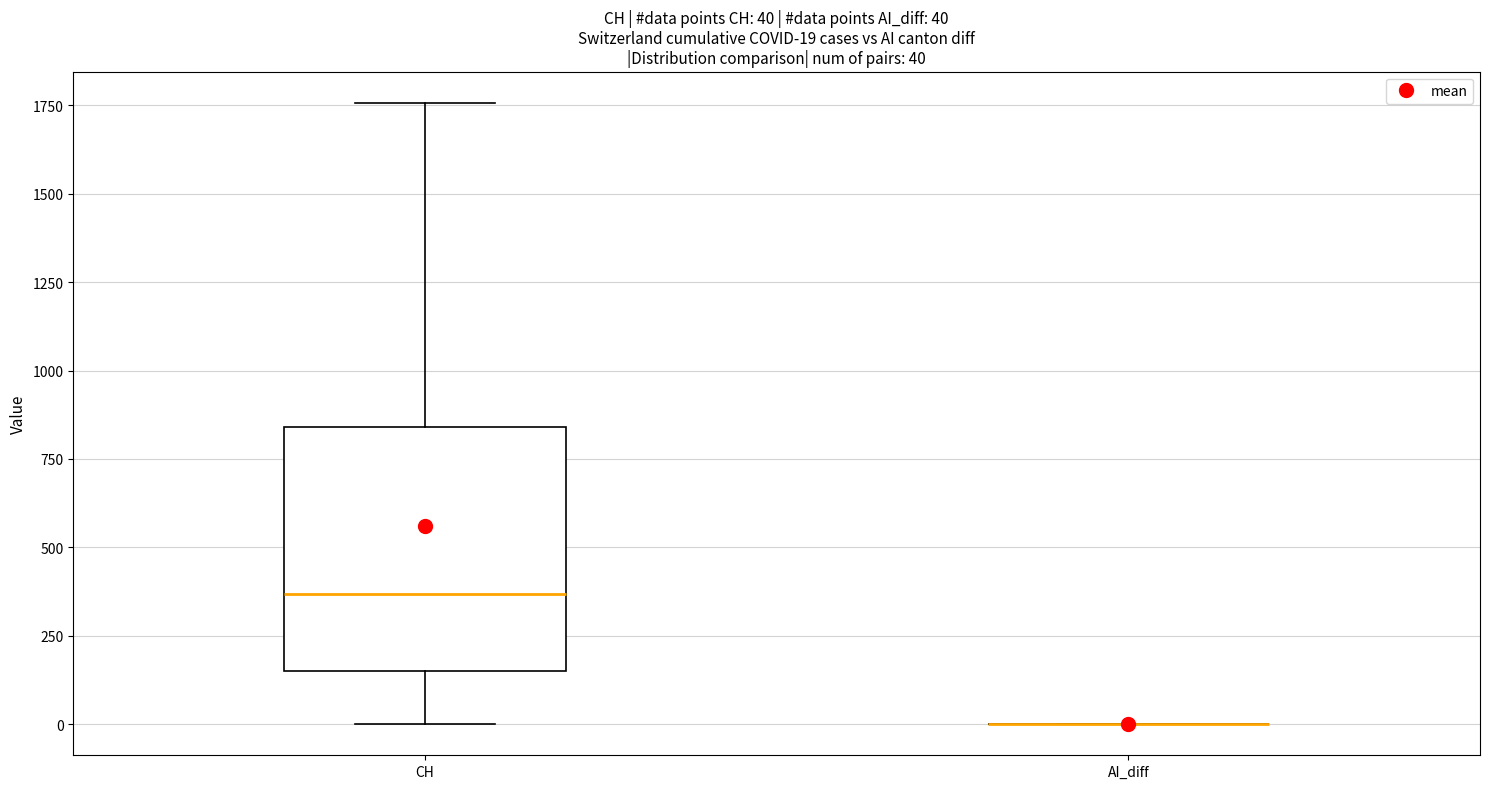

Comparing the boxes themselves (not the whiskers), which one is the tallest?

CH